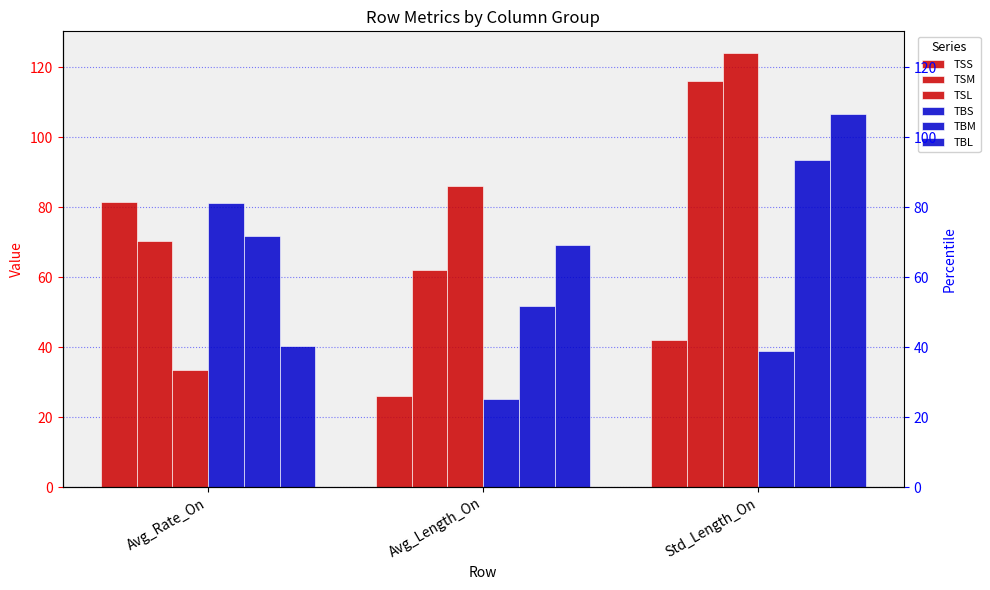

Is it true that TSM equals 124.6 at Avg_Rate_On?

False